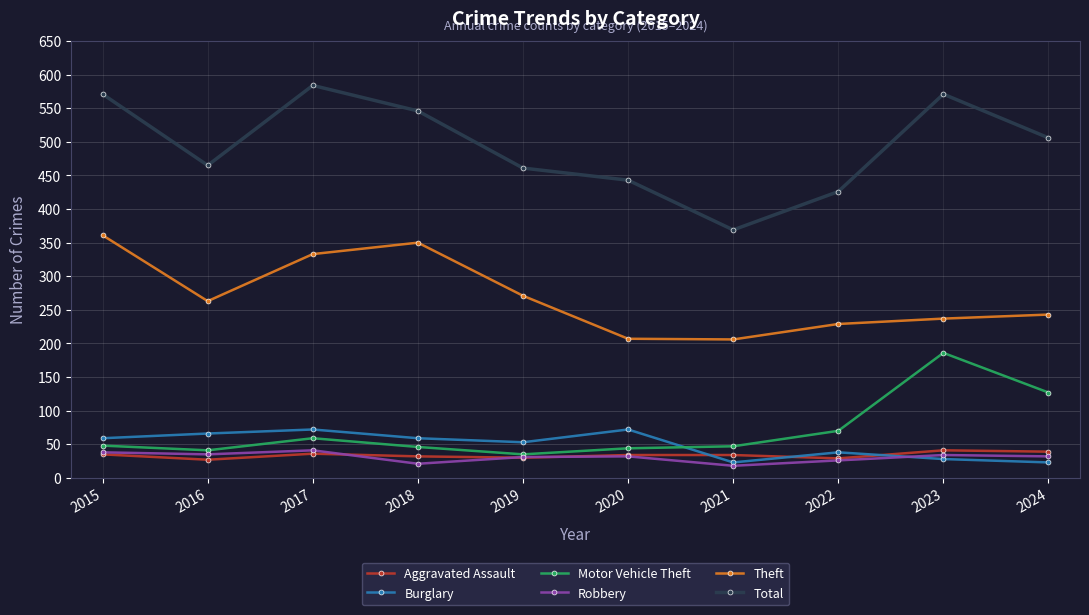

At which label does Motor Vehicle Theft reach its peak?

2023